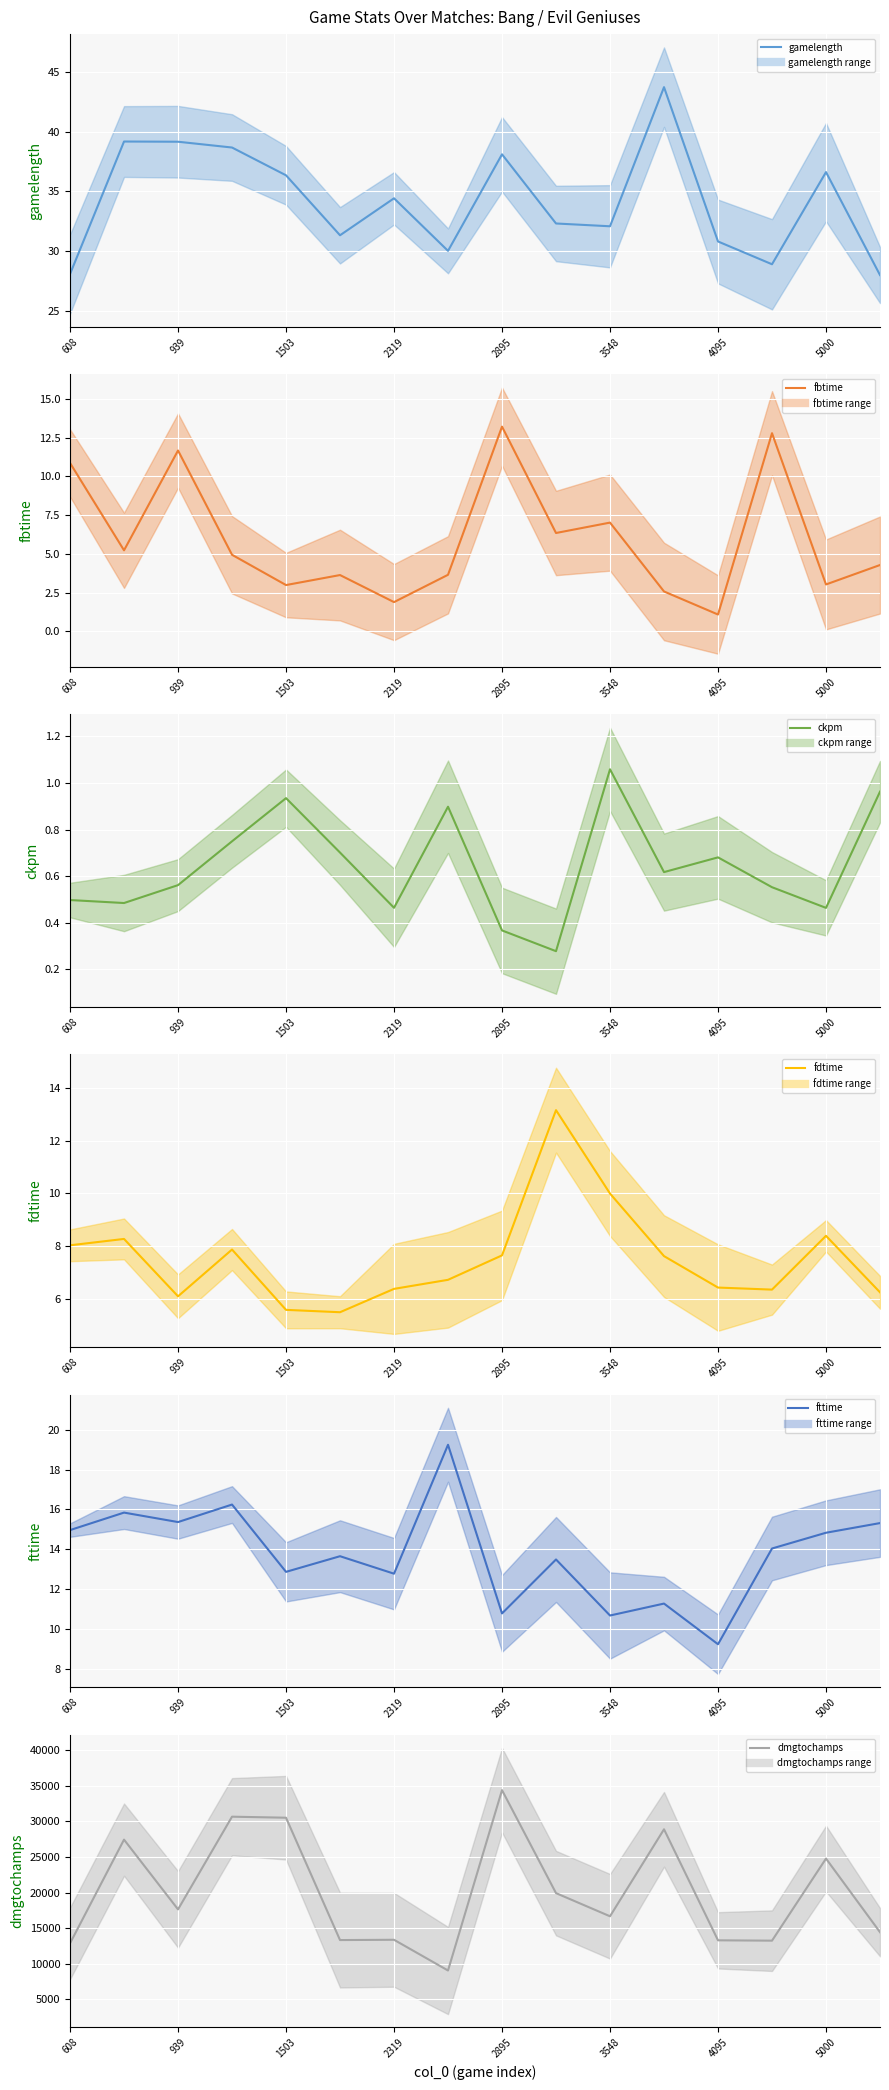

Rank the series by their maximum value, from lowest to highest.

ckpm, fdtime, fbtime, fttime, gamelength, dmgtochamps